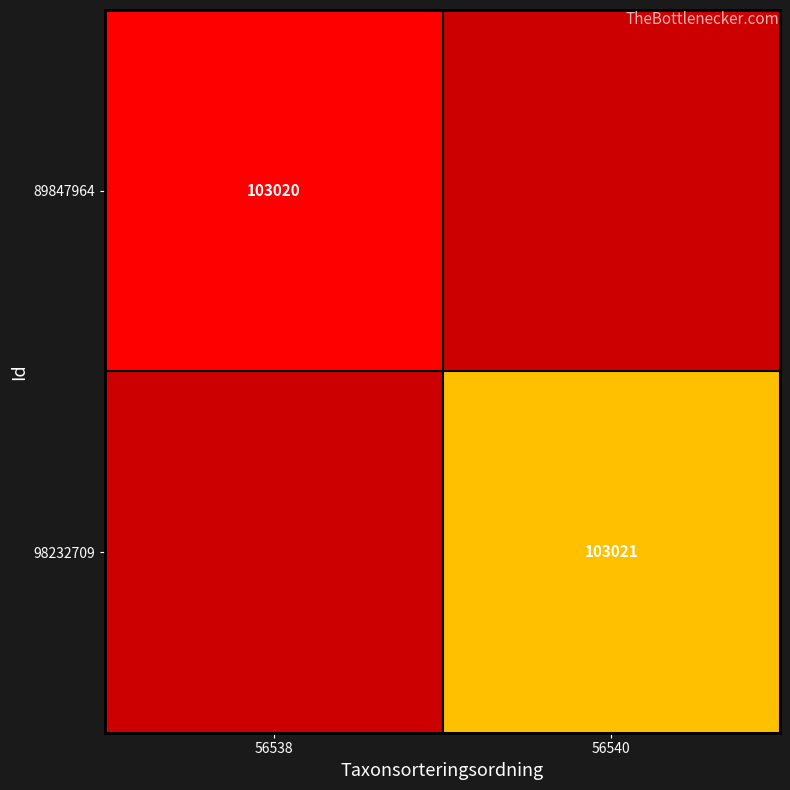

Is it true that 89847964 equals 164956.4 at 56538?

False